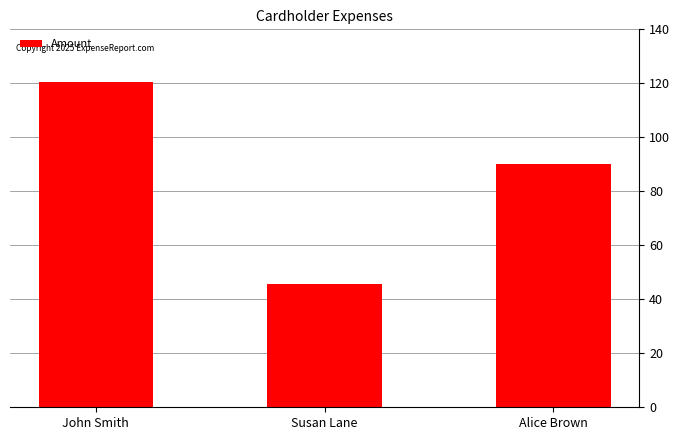

List the labels in order of value, largest first.

John Smith, Alice Brown, Susan Lane